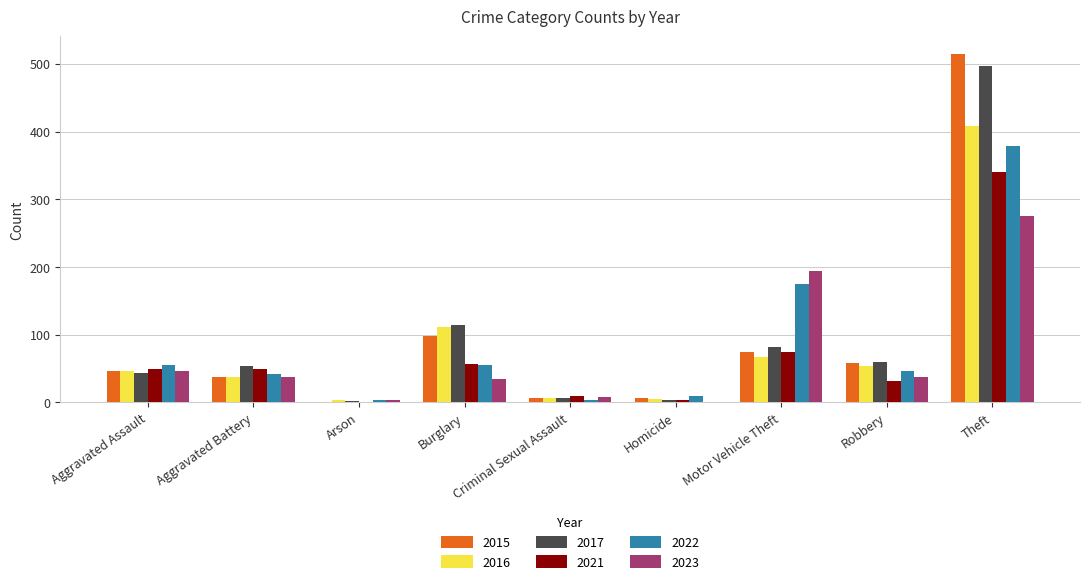

Are the bars grouped side by side (vs. stacked)?

Yes